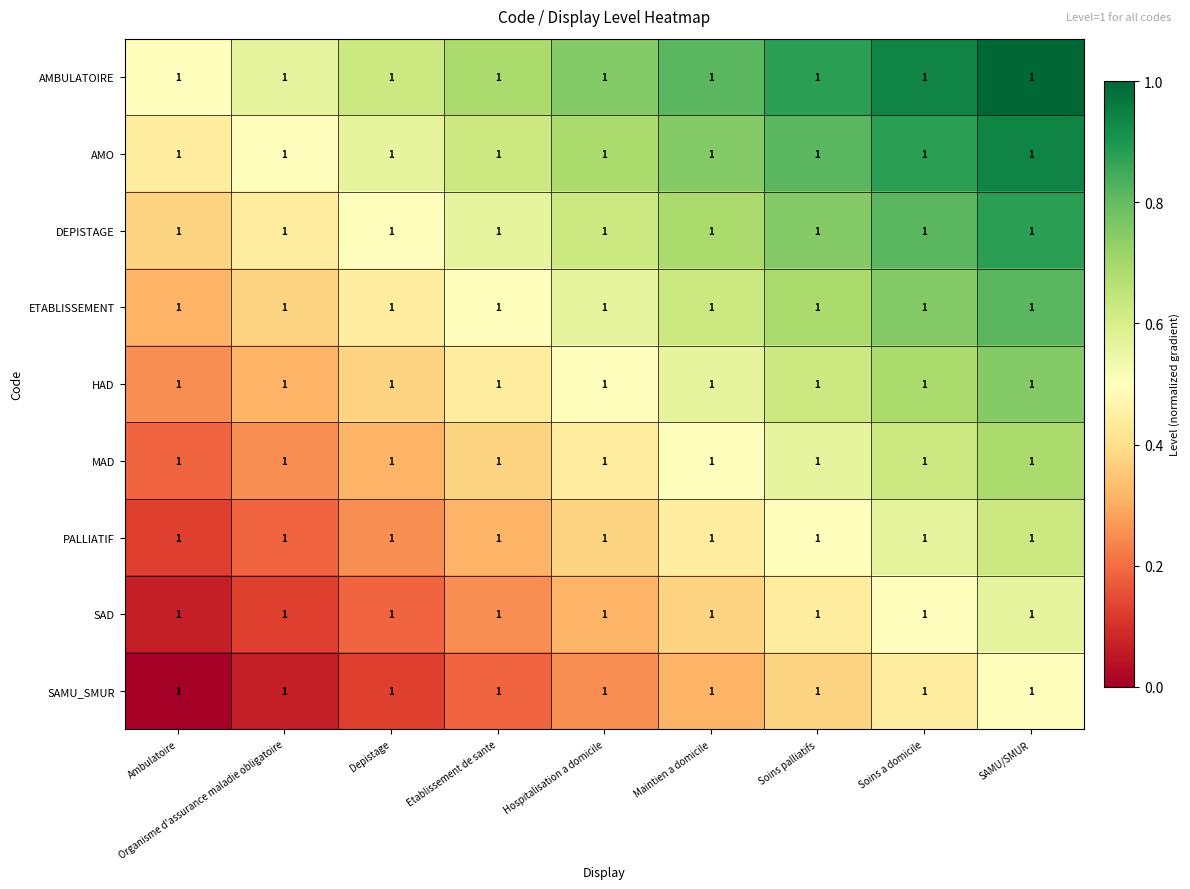

Is the value of AMBULATOIRE at Ambulatoire greater than the value of PALLIATIF at Soins palliatifs?

No